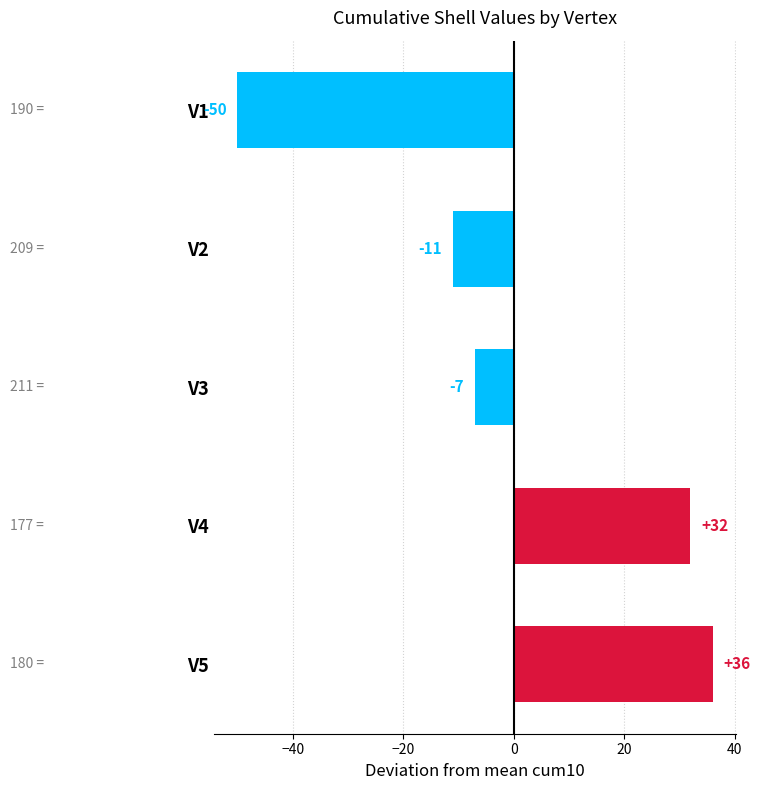

How many bars are there in total?

5